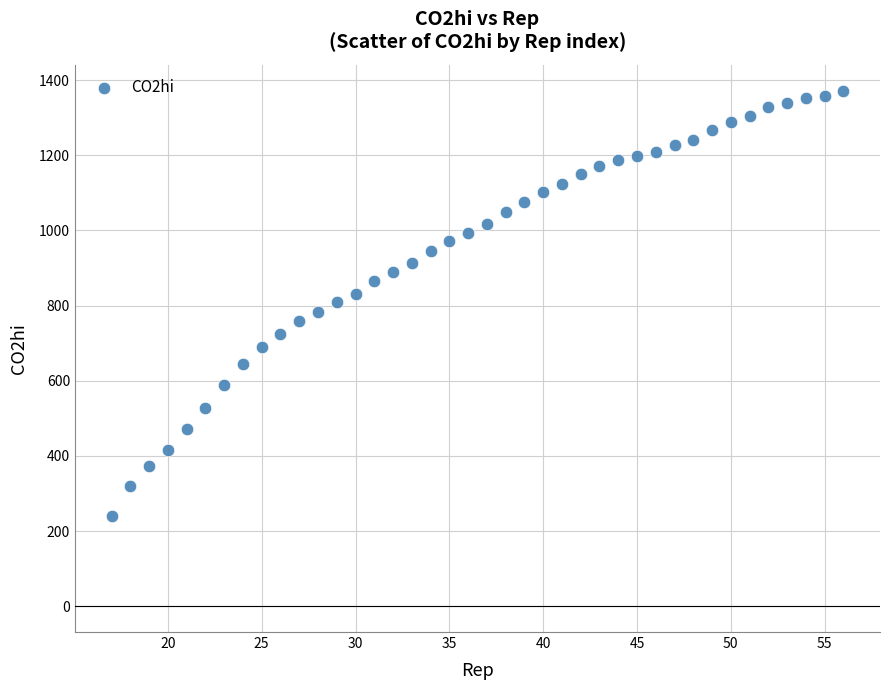

What is the range of Y values (max minus min)?

1132.5